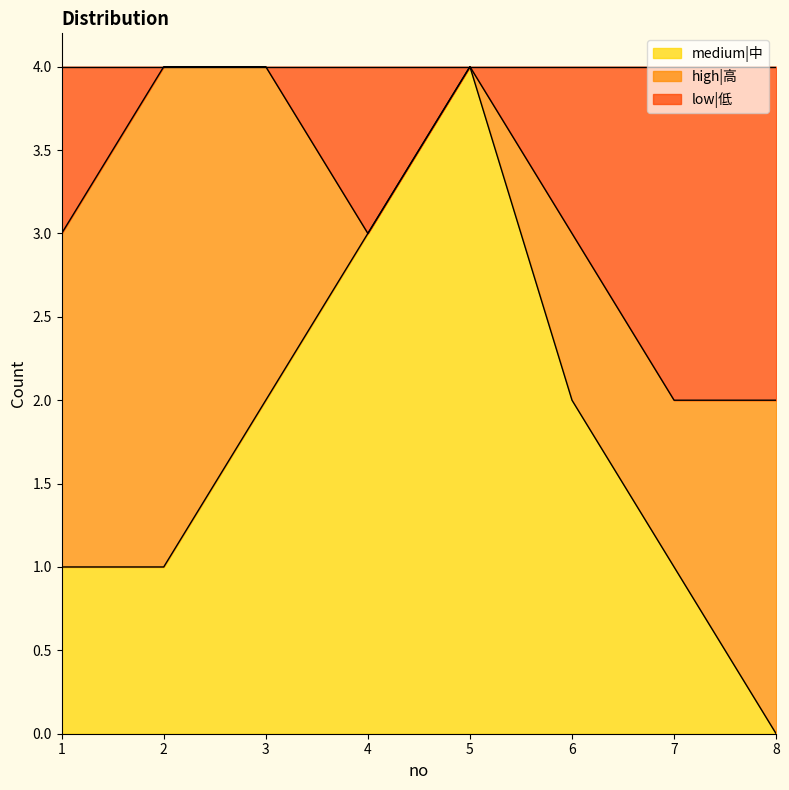

Does the chart display data point markers on the line(s)?

No